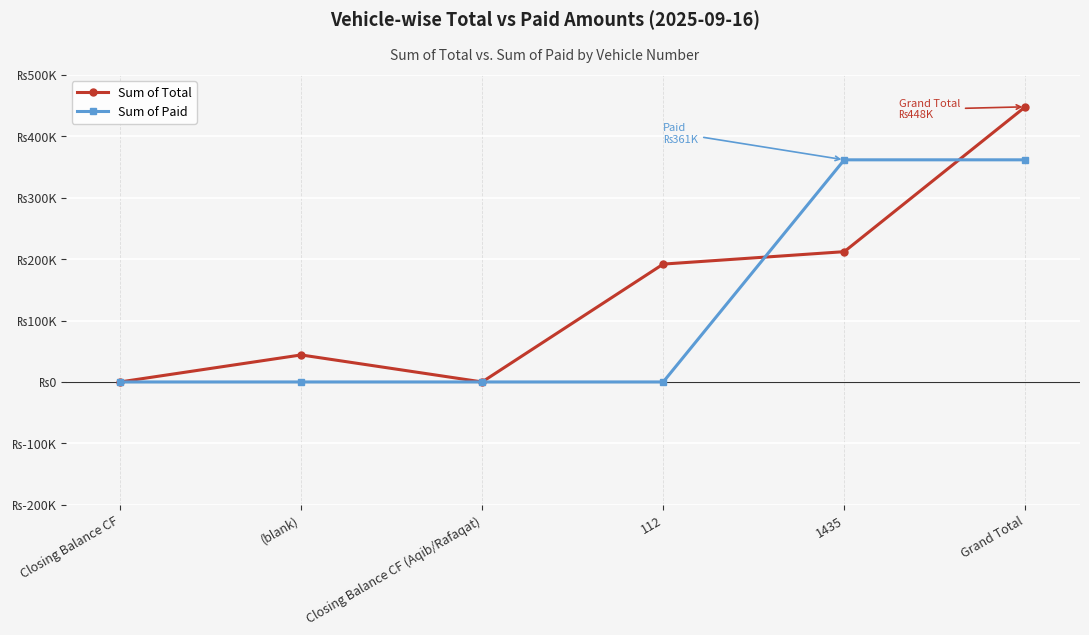

Which series ends up on top after the final intersection of Sum of Total and Sum of Paid?

Sum of Total